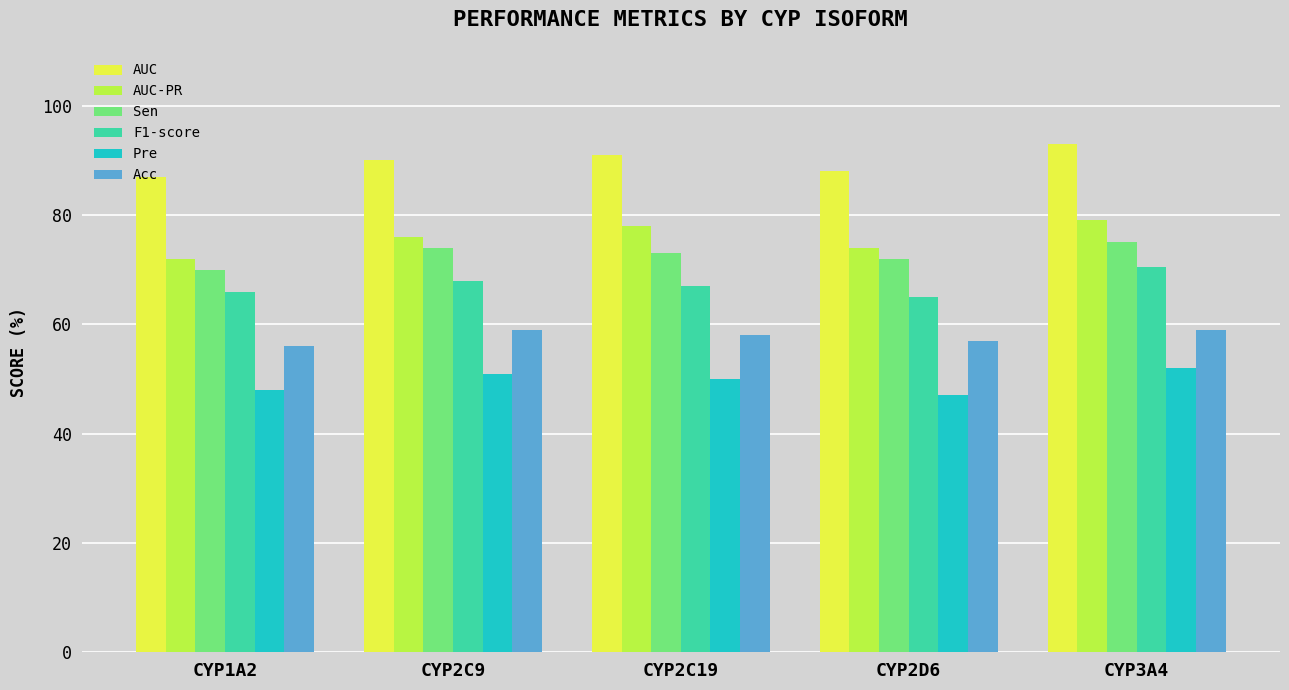

What is the label of the 1st bar from the right?

CYP3A4